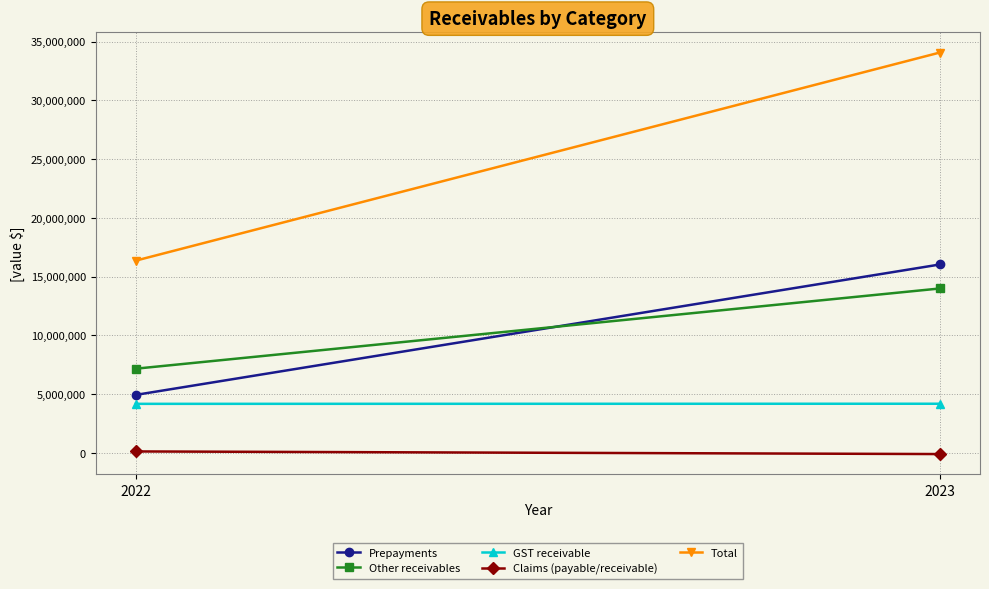

Which series has the widest spread of values?

Total